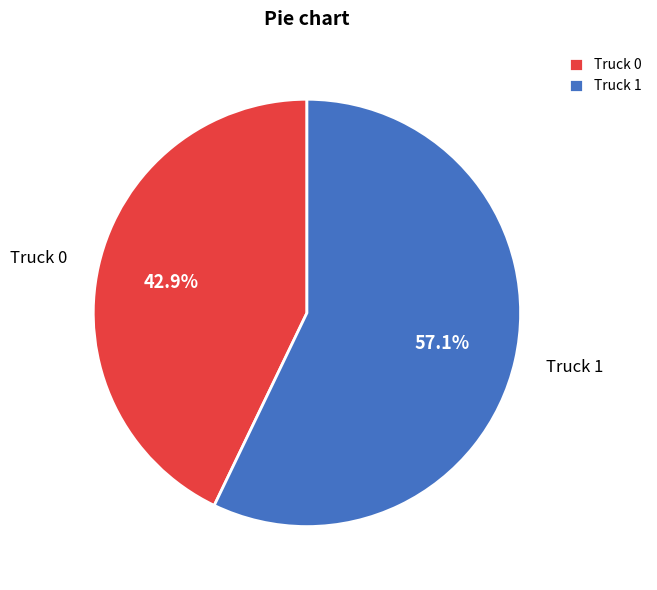

What is the ratio of the value at Truck 1 to the value at Truck 0?

1.3